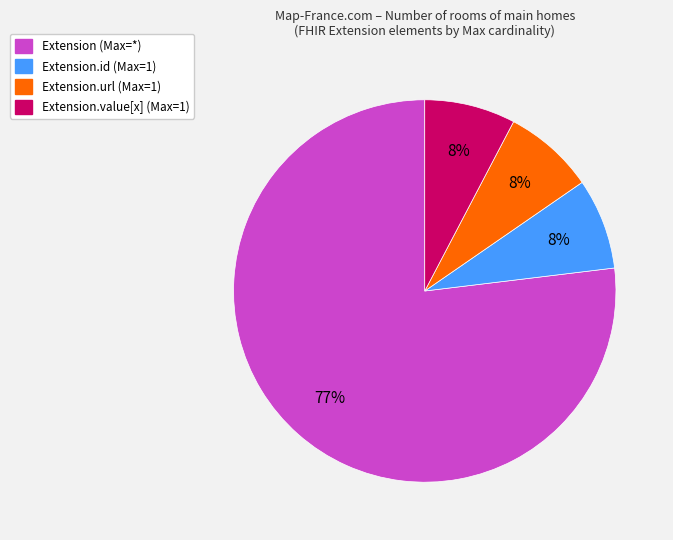

To the nearest percent, what is the average slice percentage?

25%